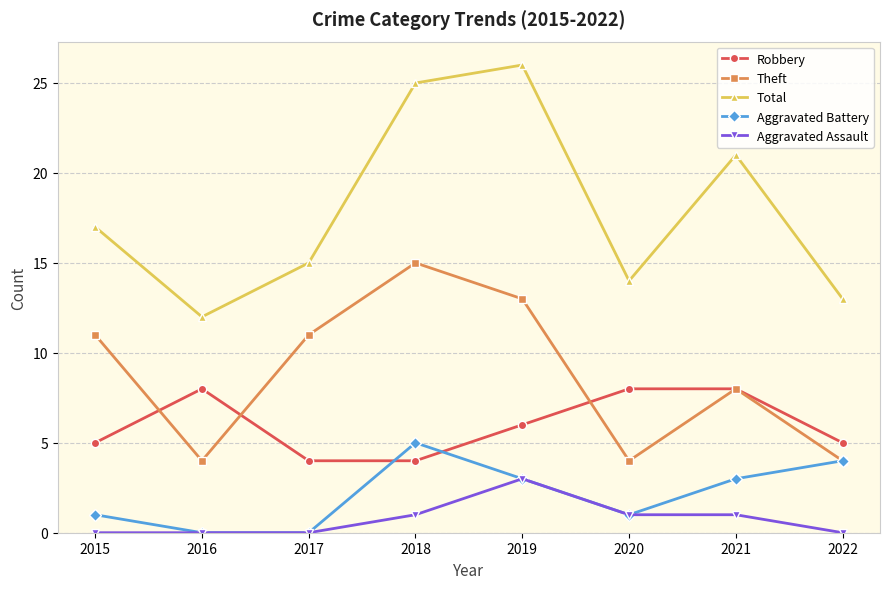

Reading right to left, extract all data points from this chart.

Robbery: 5	8	8	6	4	4	8	5
Theft: 4	8	4	13	15	11	4	11
Total: 13	21	14	26	25	15	12	17
Aggravated Battery: 4	3	1	3	5	0	0	1
Aggravated Assault: 0	1	1	3	1	0	0	0